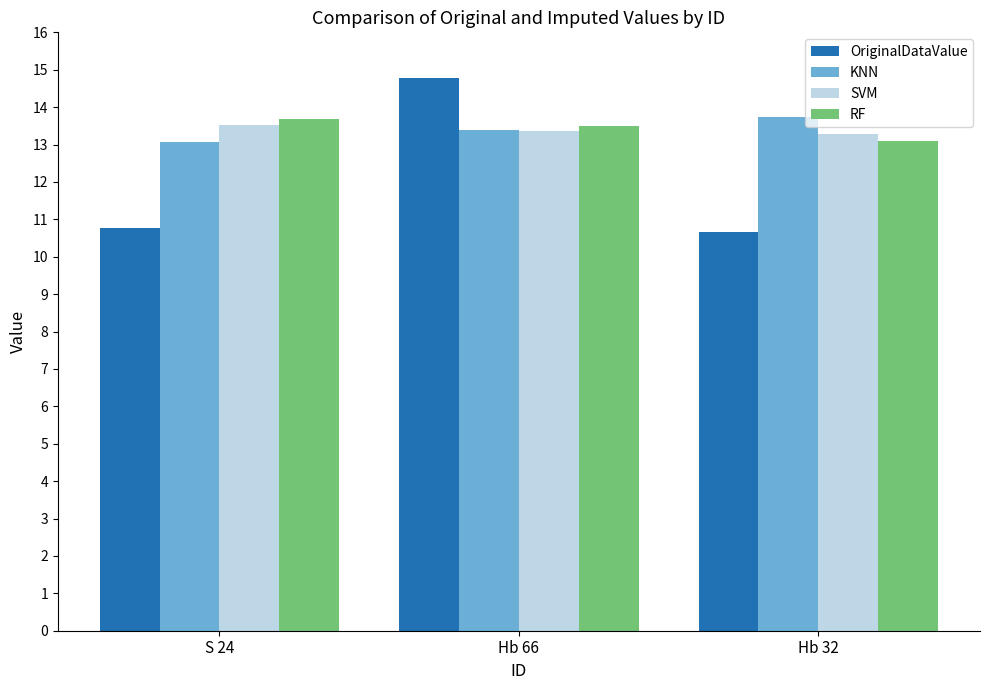

What position from the right is Hb 66?

2